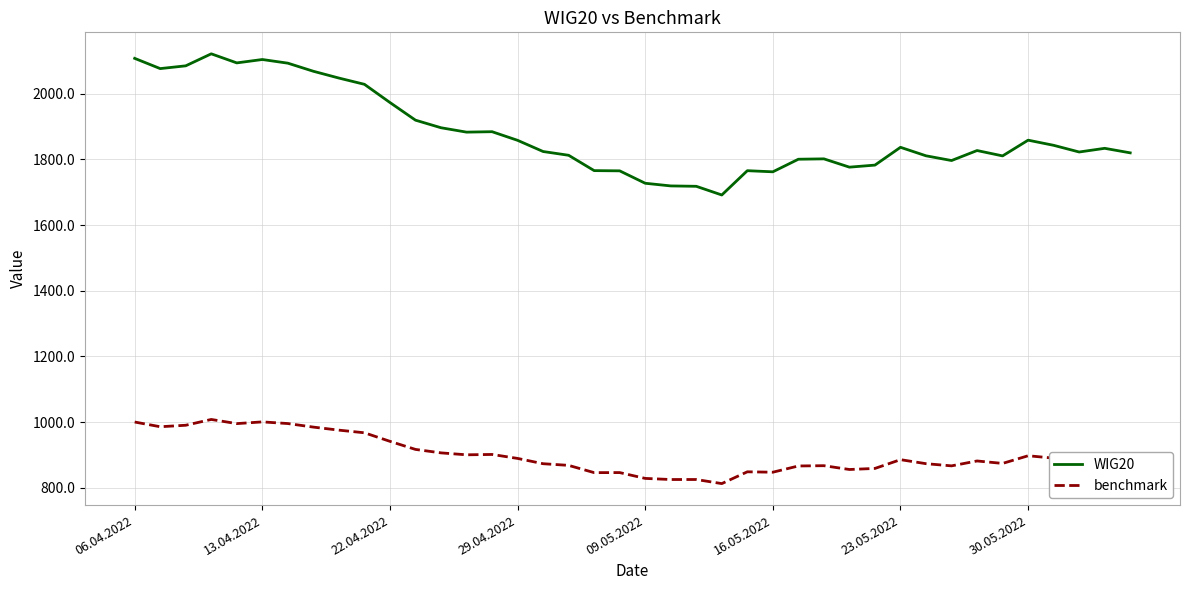

What is the smallest value displayed?

812.4